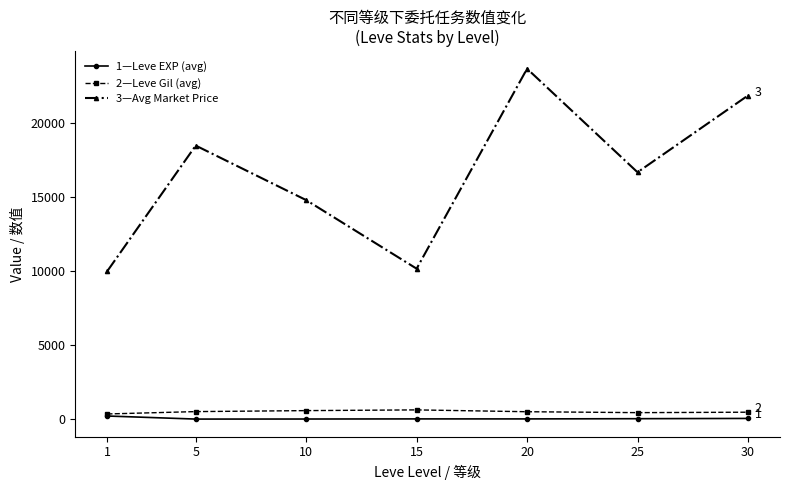

Does the chart display data point markers on the line(s)?

Yes